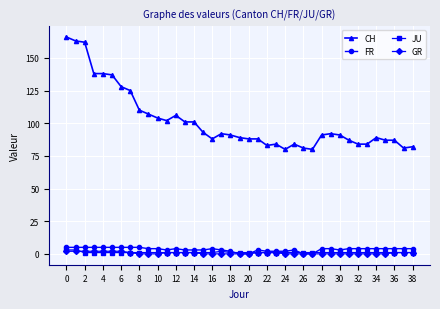

At how many categories does at least one series exceed 144?

3